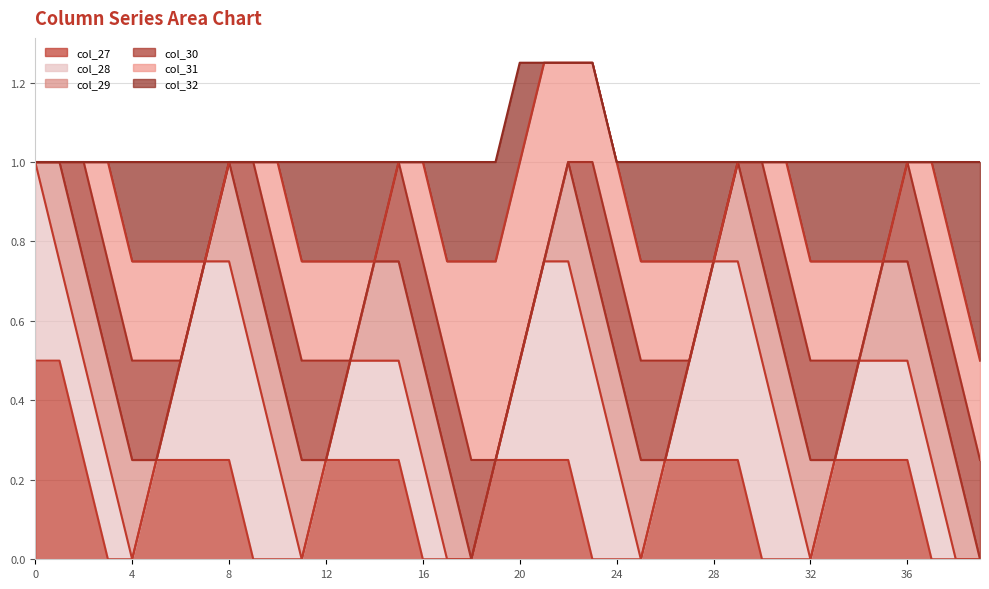

How many distinct data groups are displayed?

6